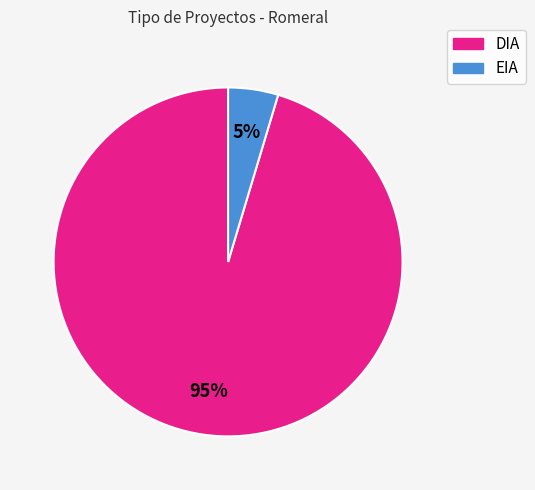

Combined, do DIA and EIA account for over 50%?

Yes